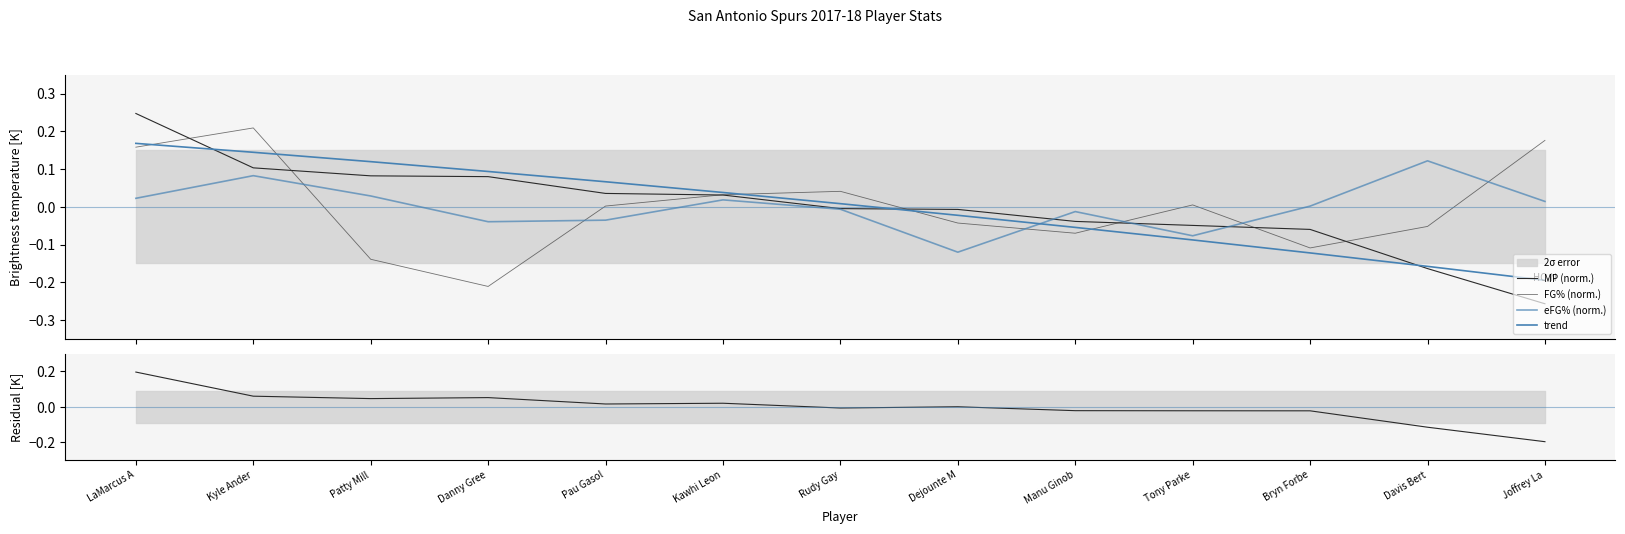

What is the label of the 7th point from the right?

Rudy Gay